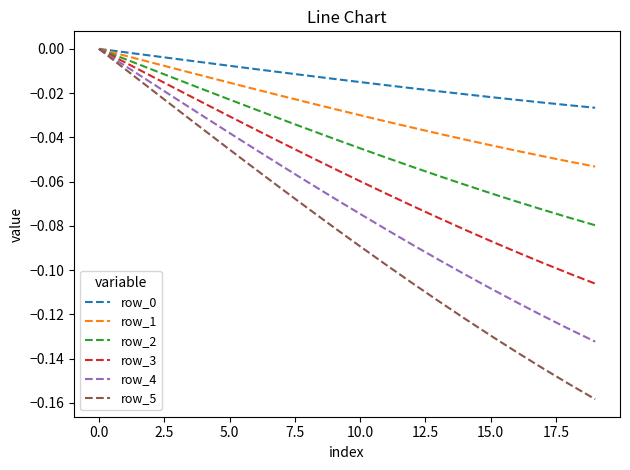

Which series has the widest spread of values?

row_5